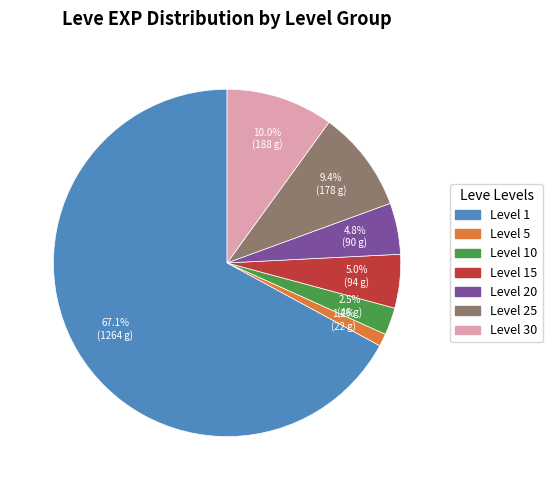

Is there any slice that represents more than half of the pie?

Yes